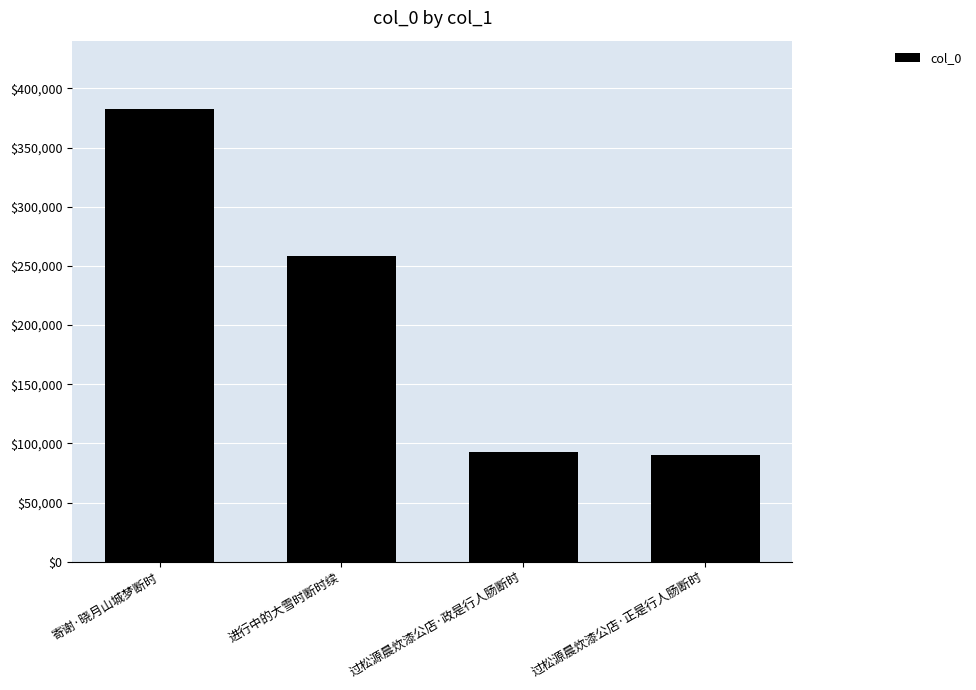

What is the smallest value displayed?

90607